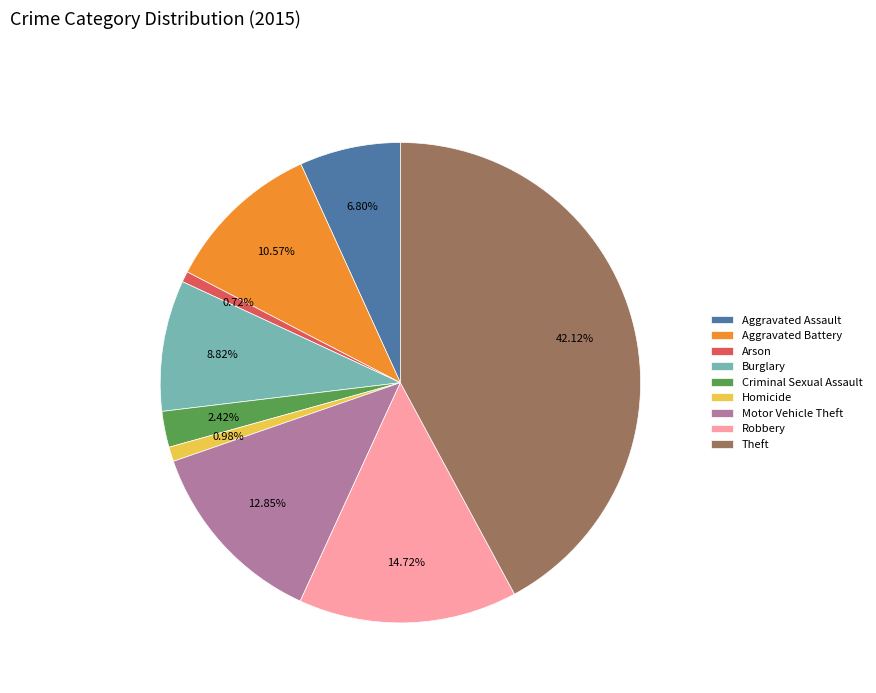

Does any single category account for the majority?

No